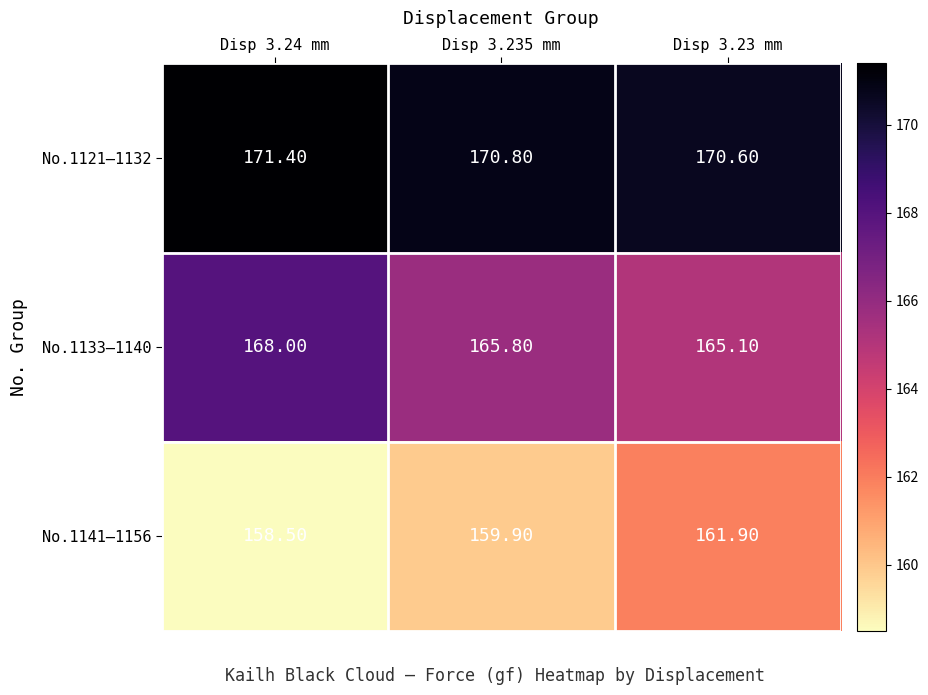

What is the total value across all series at Disp 3.23 mm?

497.6